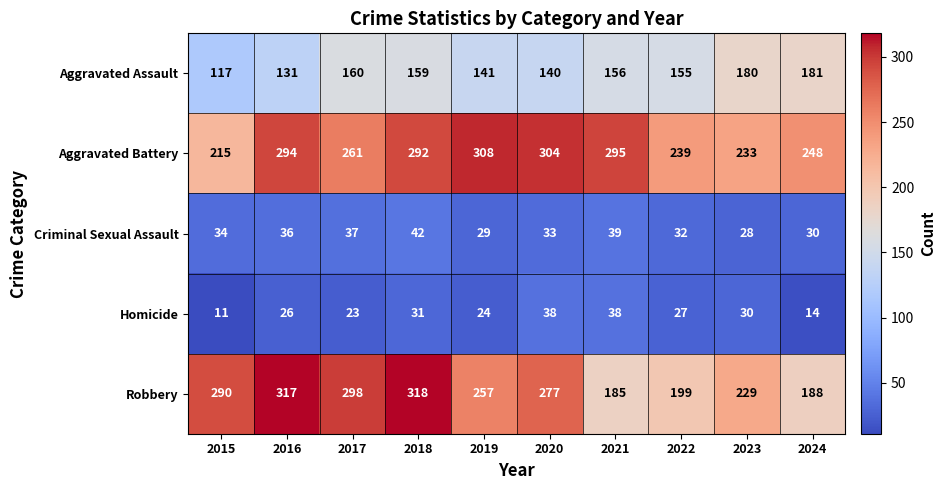

At which label is Aggravated Battery closest to 261?

2017